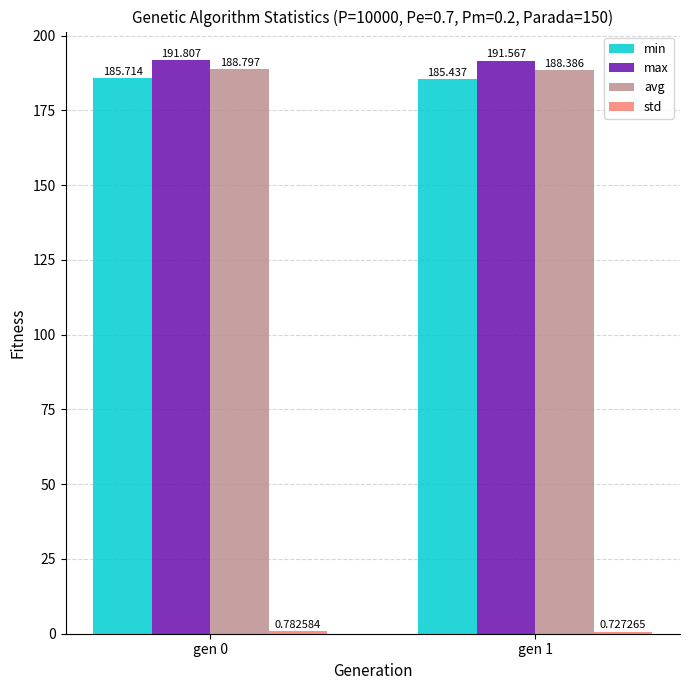

Is the value of max at gen 1 greater than the value of min at gen 1?

Yes